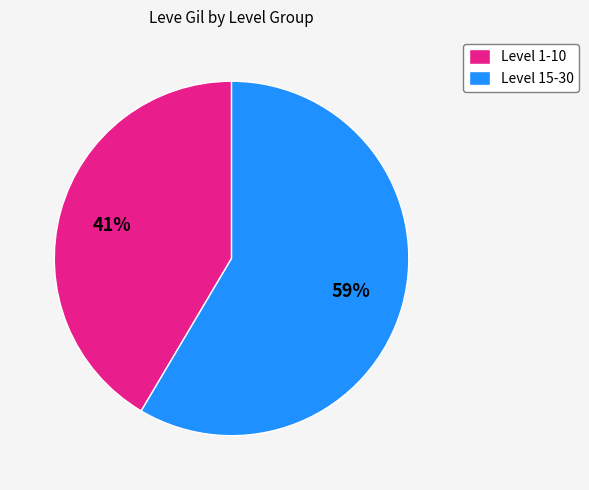

How many segments does this pie chart have?

2